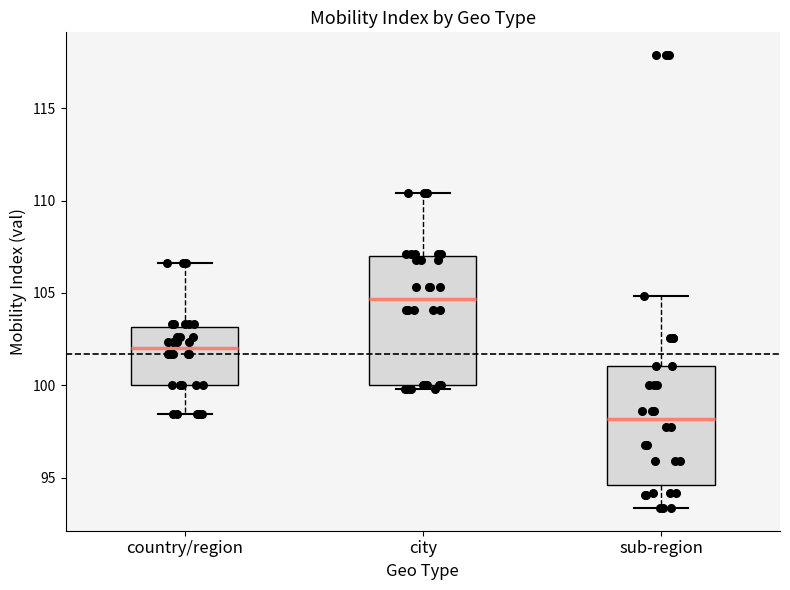

Reading left to right, transcribe this box plot: for each box, give where its median line is, the range the box spans, and where its two whiskers end, as read against the y-axis. The values are not printed on the chart, so give them approximately, as read against the axis.

country/region: median 102.0, box 100.0 to 103.0, whiskers 98.5 to 106.5
city: median 104.5, box 100.0 to 107.0, whiskers 100.0 (just below the box's lower edge) to 110.5
sub-region: median 98.0, box 94.5 to 101.0, whiskers 93.5 to 105.0